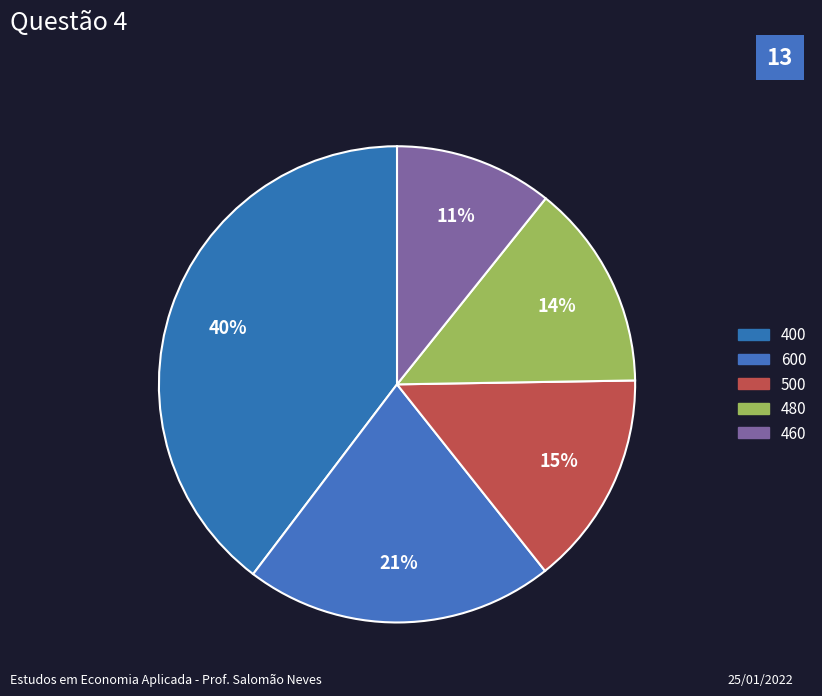

Count the number of slices in the pie.

5